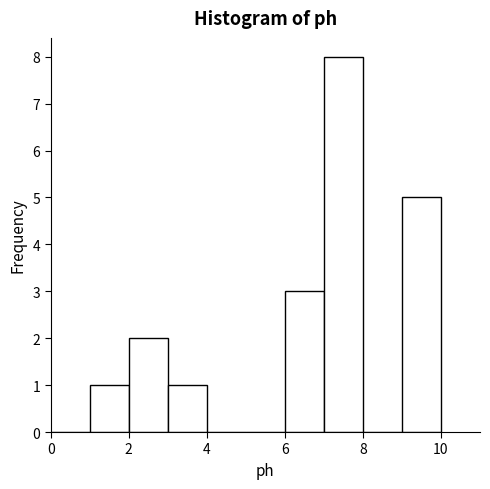

Reading left to right, transcribe this chart: for each bar, give the range it covers on the x-axis and its height. The values are not printed on the chart, so give them approximately, as read against the axis.

0 to 1: 0
1 to 2: 1
2 to 3: 2
3 to 4: 1
4 to 5: 0
5 to 6: 0
6 to 7: 3
7 to 8: 8
8 to 9: 0
9 to 10: 5